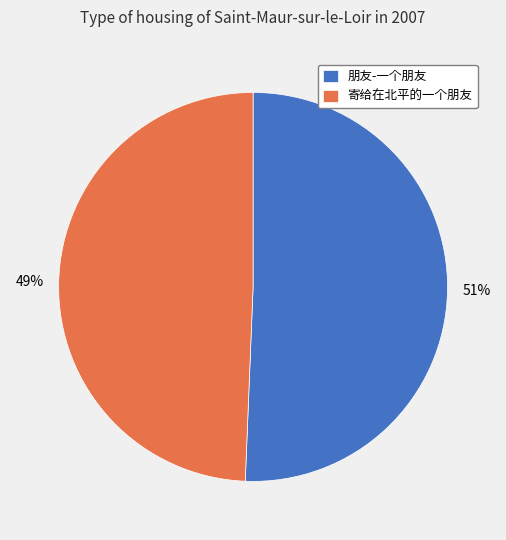

Which category has the biggest portion of the pie?

朋友-一个朋友